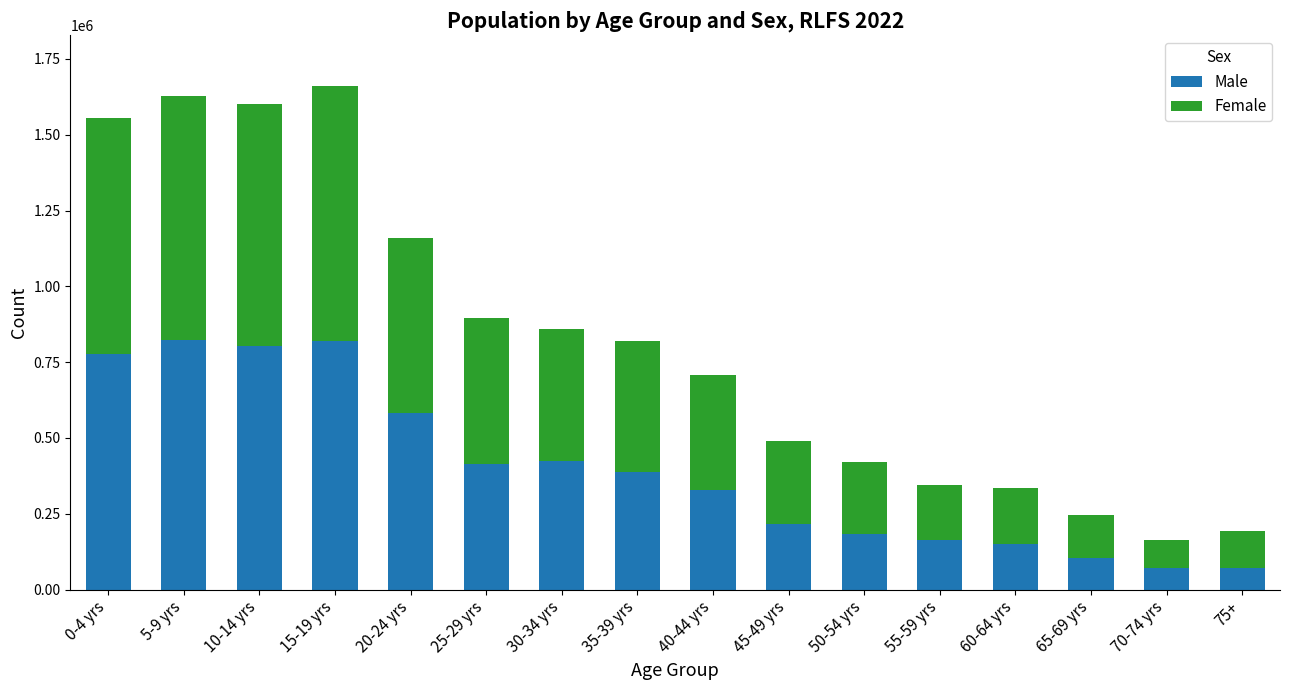

What is the highest value of the Male series?

823677